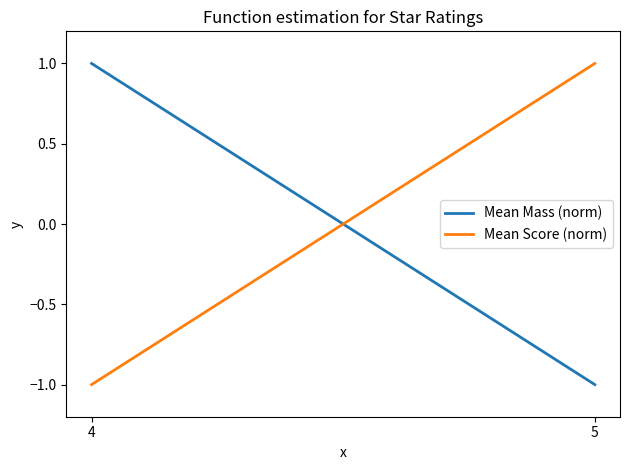

List the labels in order of Mean Mass (norm) value, smallest first.

5, 4